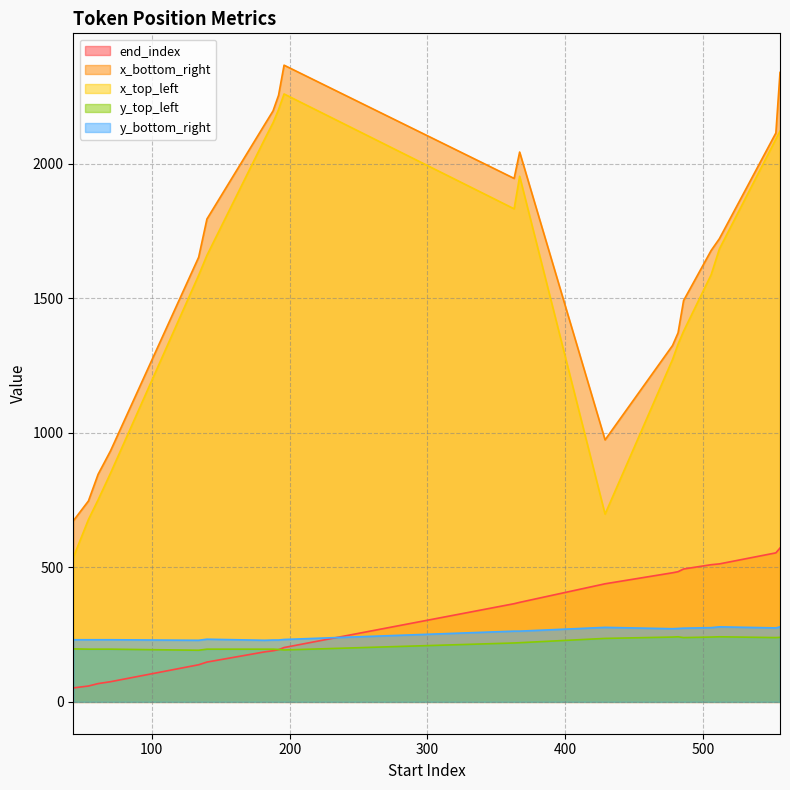

At which label does x_top_left reach its peak?

196